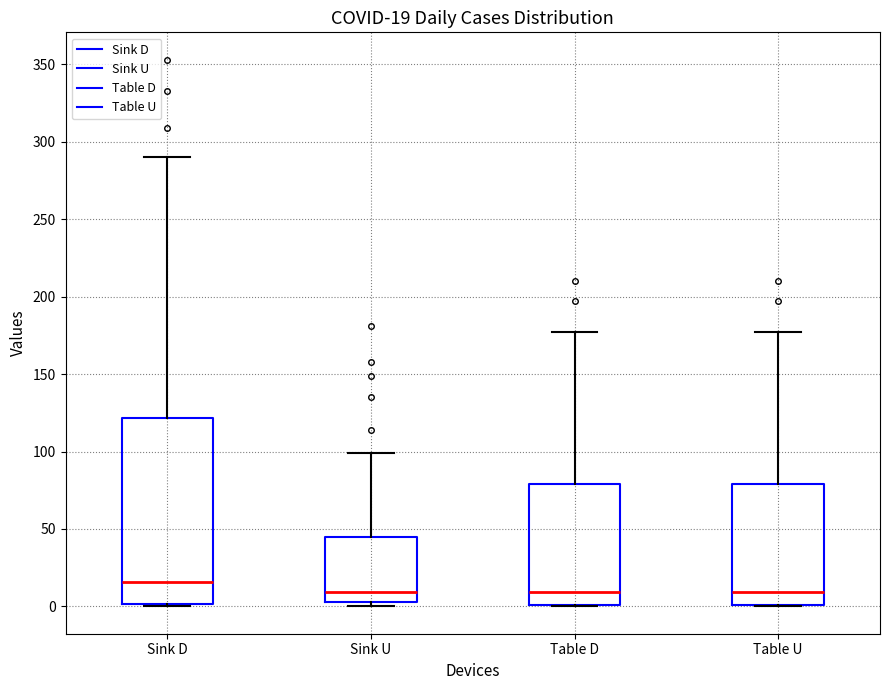

Which box is the tallest, from its lower edge to its upper edge?

Sink D